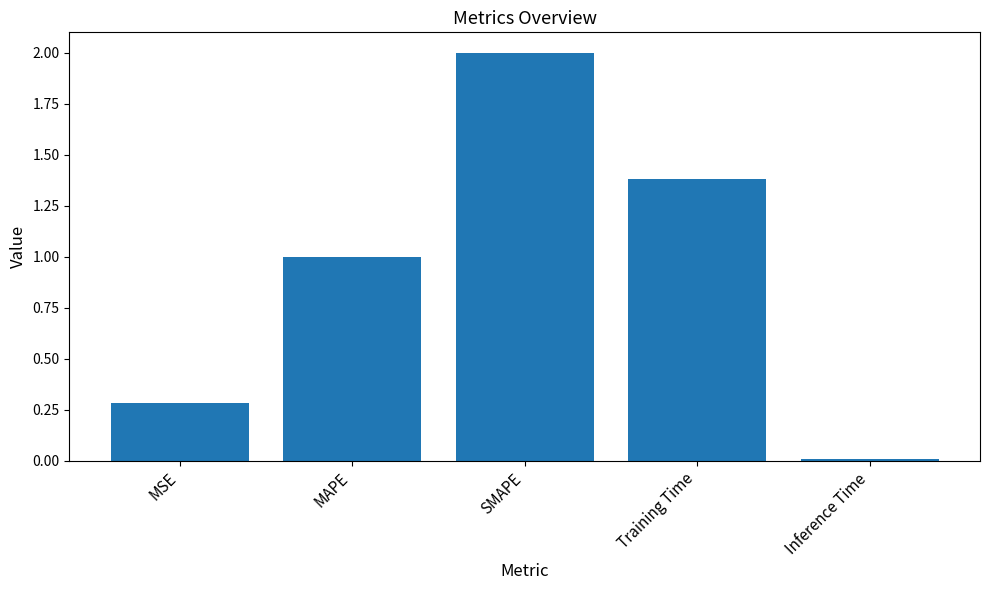

What is the label of the 1st bar from the right?

Inference Time